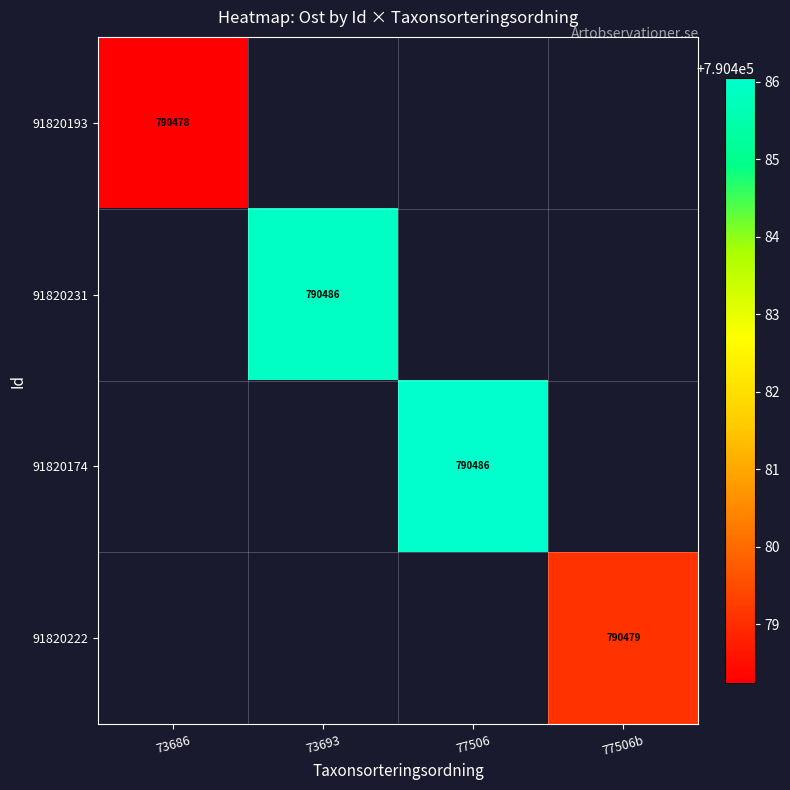

Is it true that 91820193 equals 400488 at 73686?

False